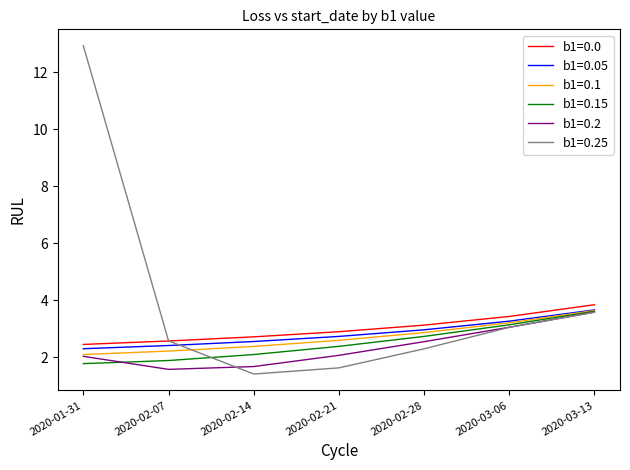

What is the total value across all series at 2020-02-07?

13.2